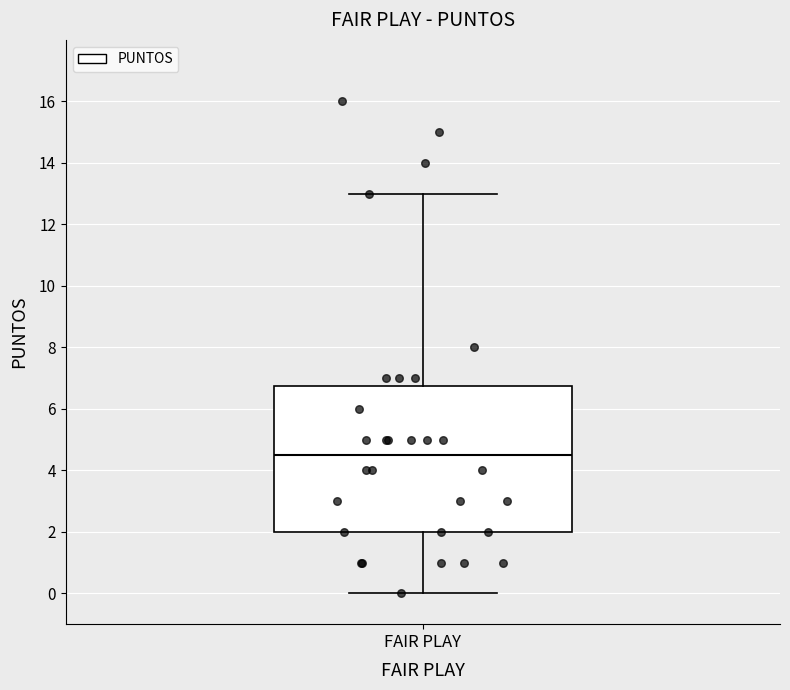

Read this box plot against the y-axis: the position of the median line, the range covered by the box, and the ends of both whiskers. The values are not printed on the chart, so give them approximately, as read against the axis.

median 4.6, box 2.0 to 6.8, whiskers 0.0 to 13.0